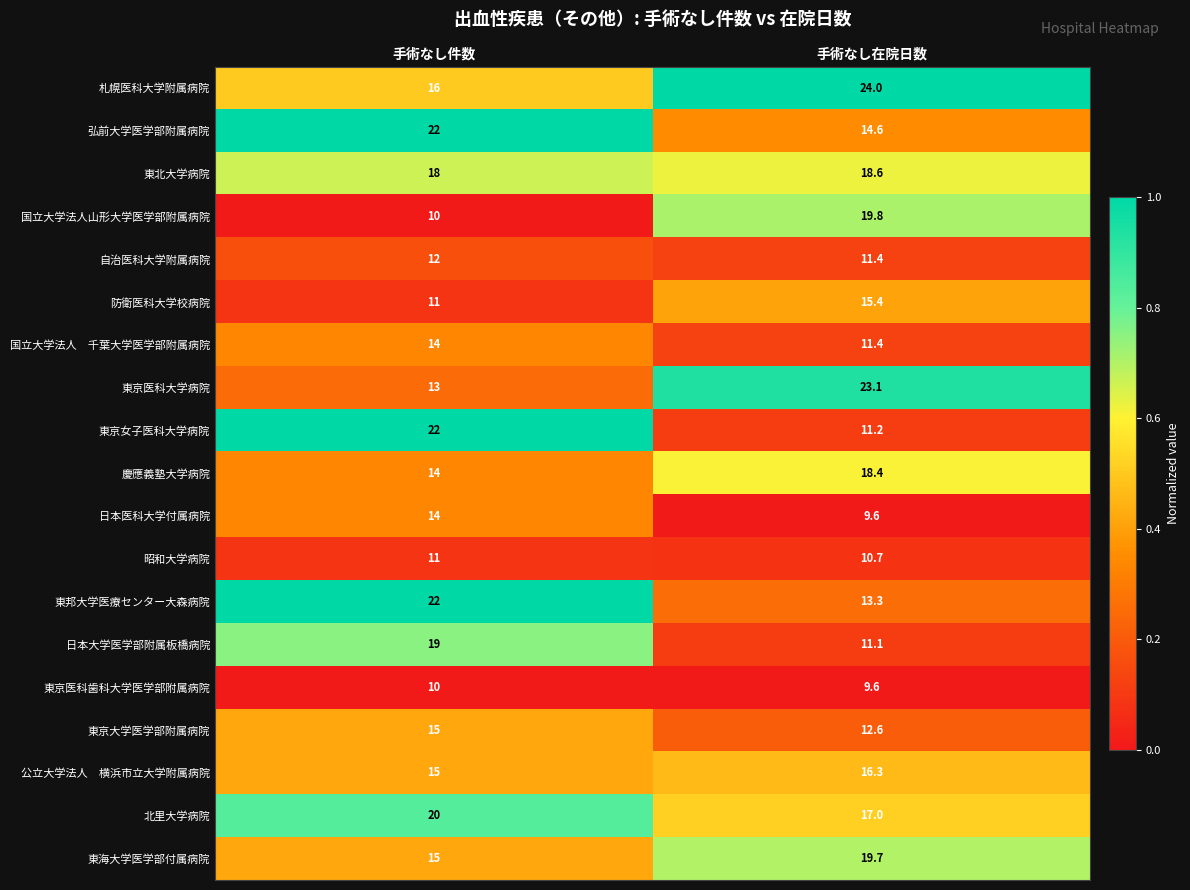

What is the sum of all 東京女子医科大学病院 values?

33.2